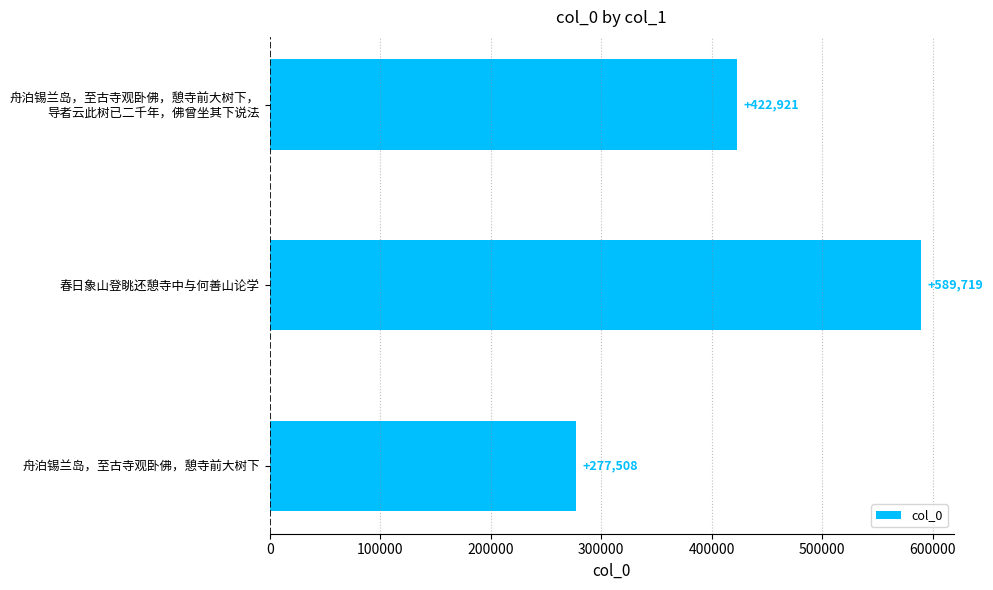

What is the average value?

430049